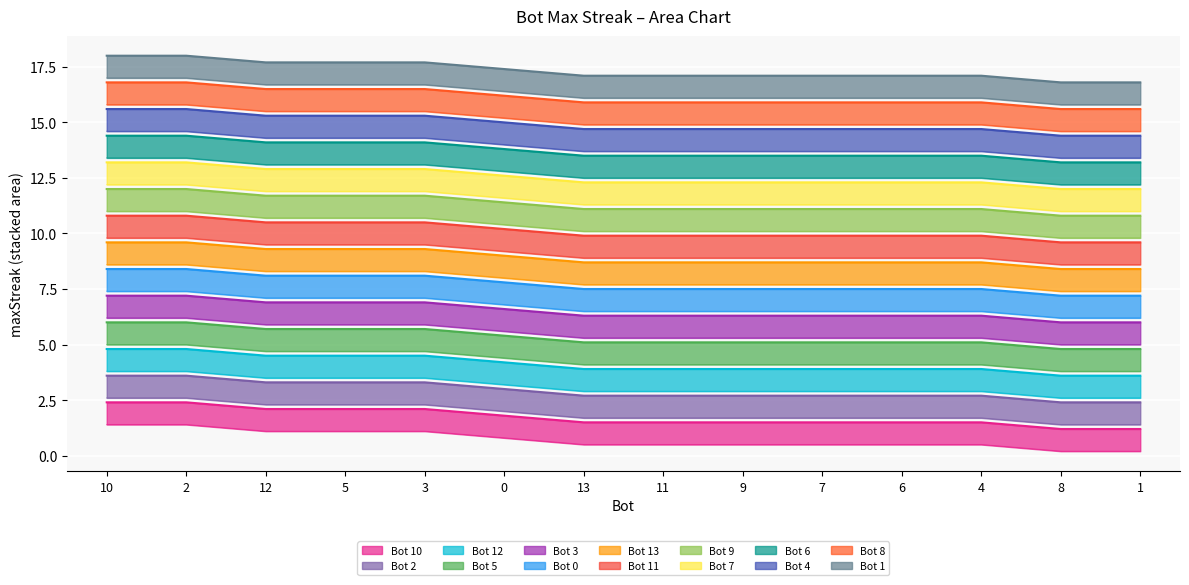

The chart shows a value of 5.1 at 7. True or false?

True